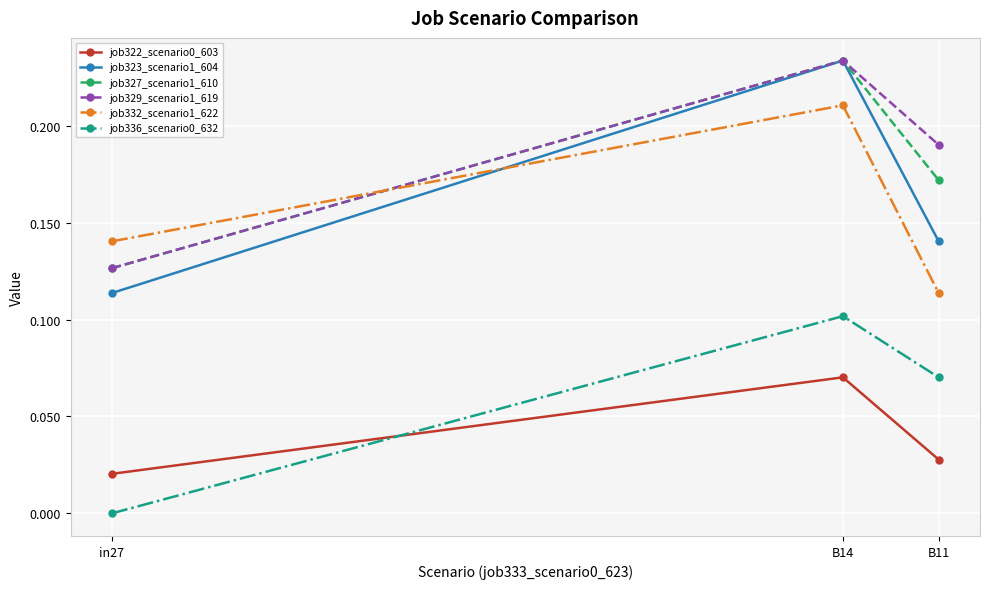

What is the total value across all series at in27?

0.5